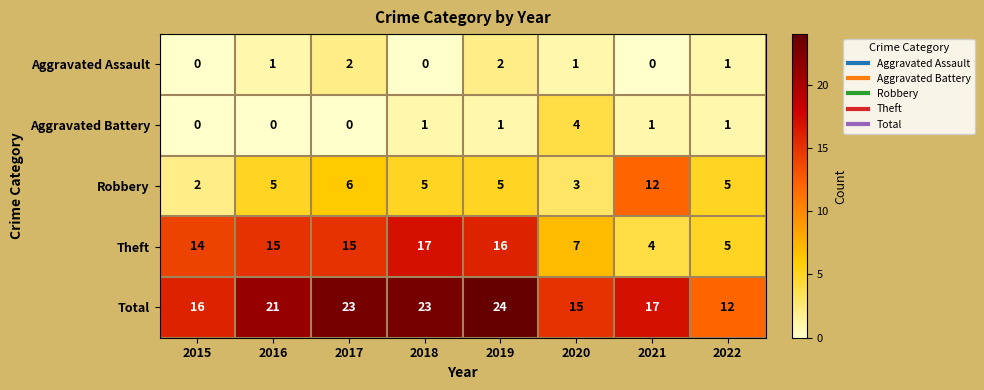

Which series has the largest range (max minus min)?

Theft